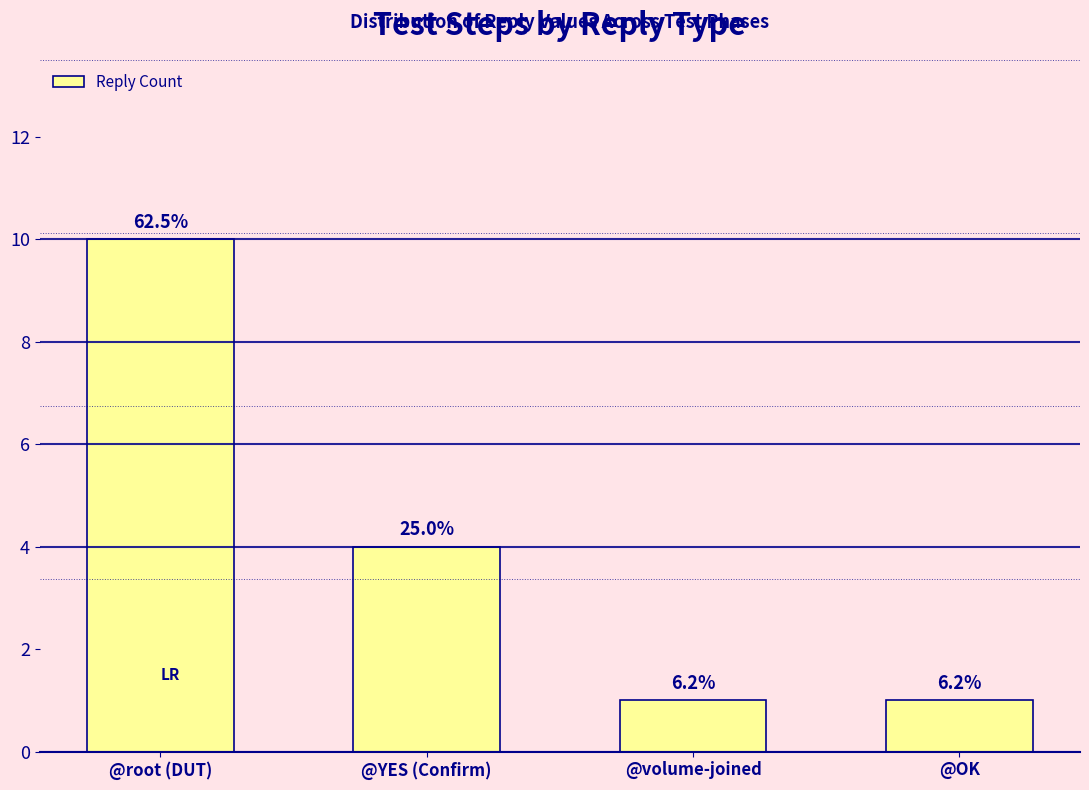

What position from the left is @YES (Confirm)?

2